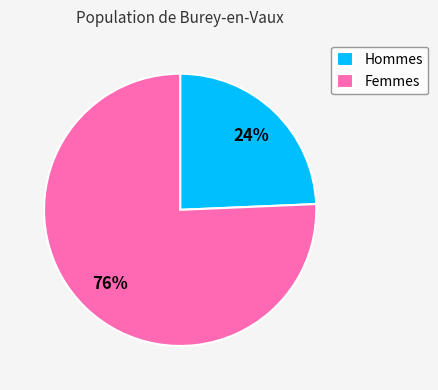

To the nearest percent, what percentage of the pie is Femmes?

76%